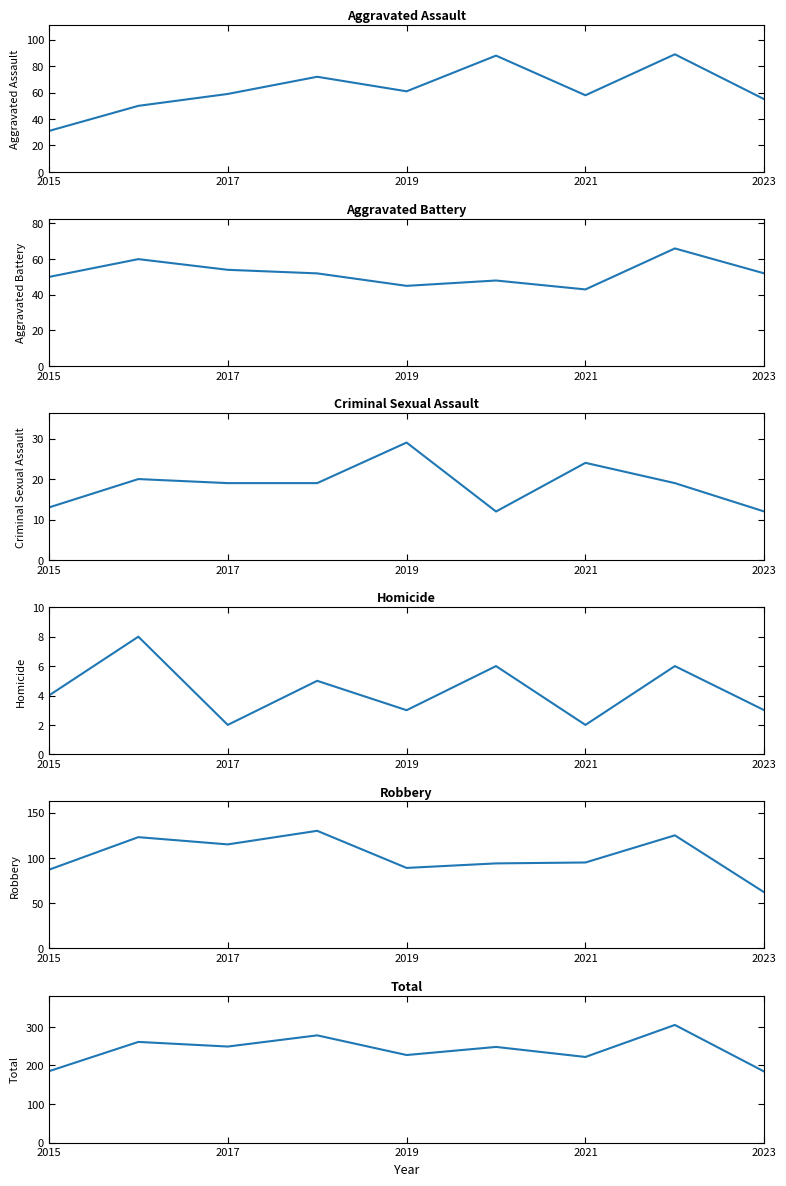

What is the label of the 1st point from the left?

2015